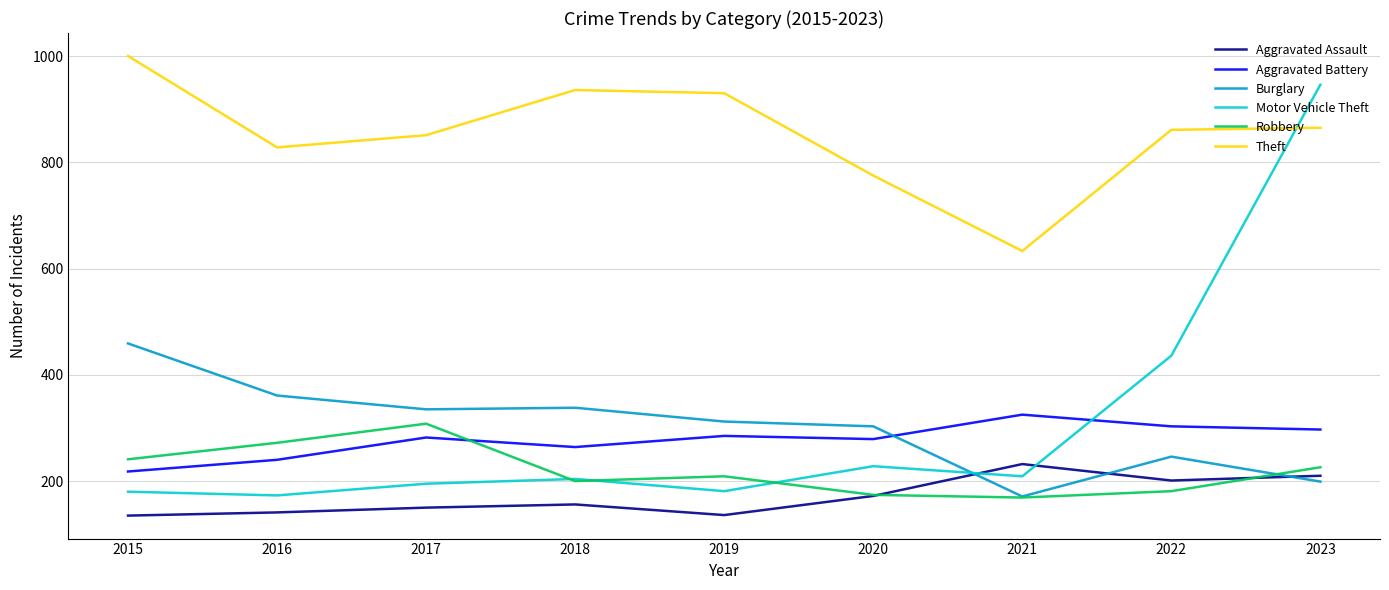

How many values in the Robbery series are below 209?

4